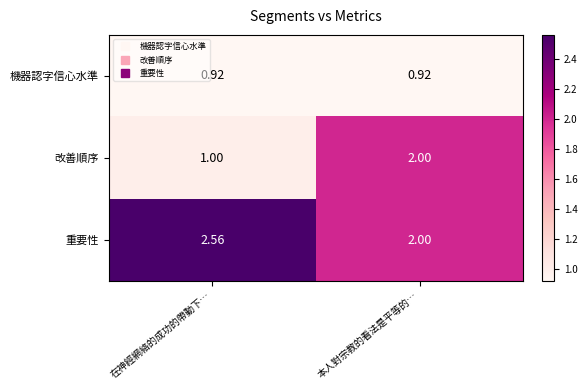

Between 在神經網絡的成功的帶動下… and 本人對宗教的看法是平等的…, which series saw the biggest shift?

改善順序